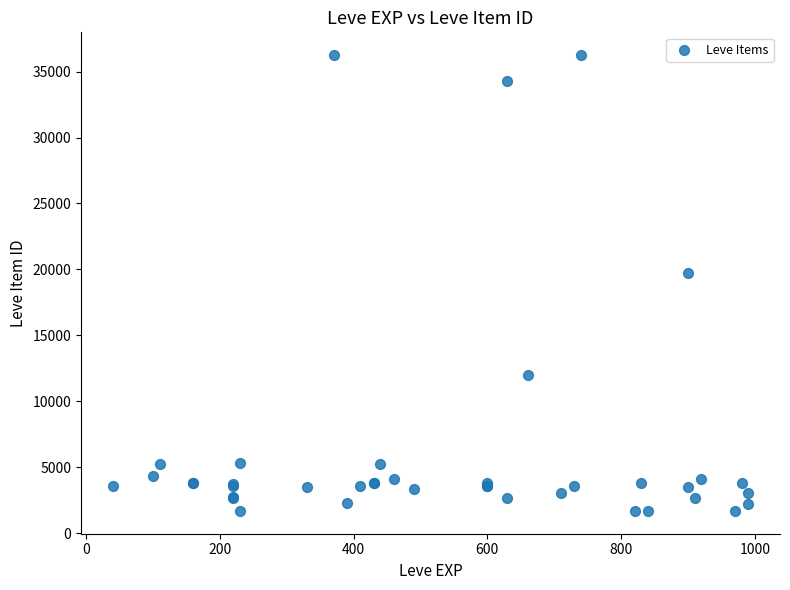

What Y value in the scatter plot is closest to 18967?

19744